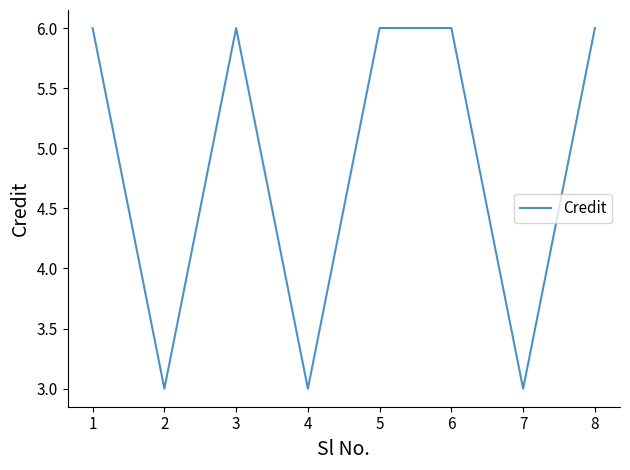

The chart shows a value of 3 at 4. True or false?

True